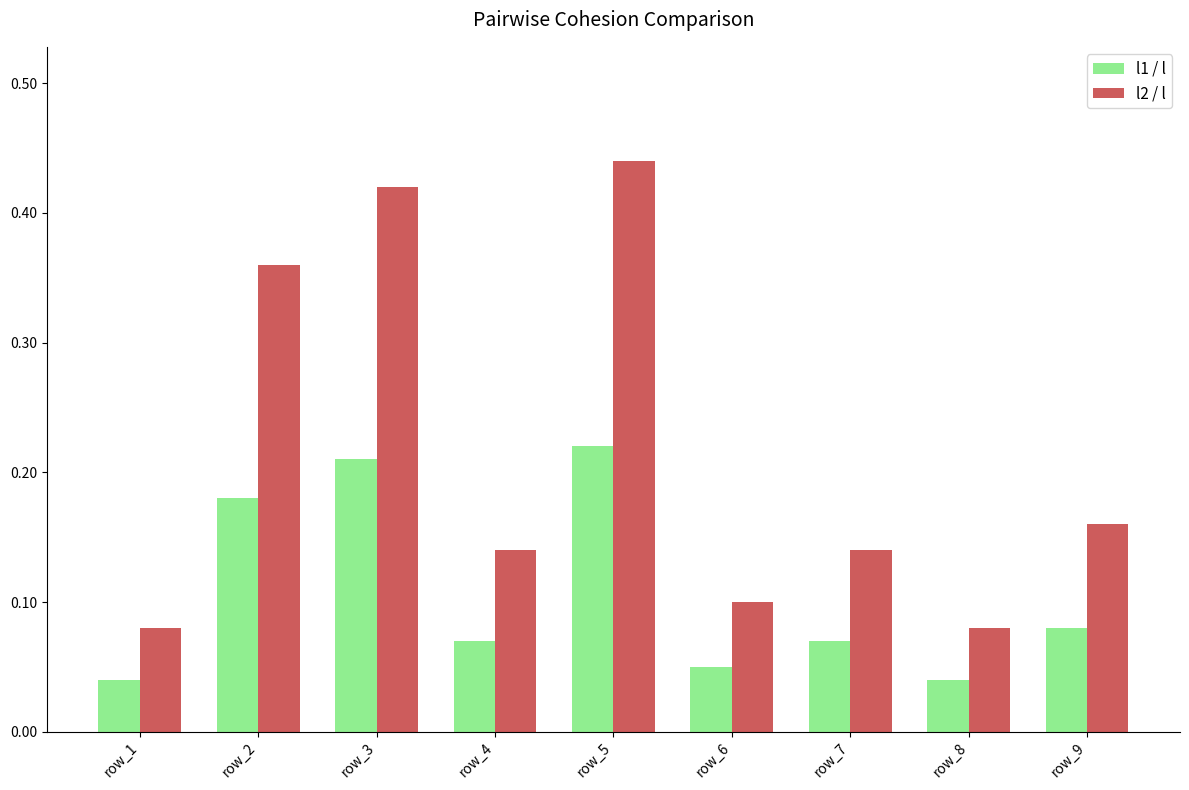

At row_8, list the series in order from largest to smallest.

l2 / l, l1 / l